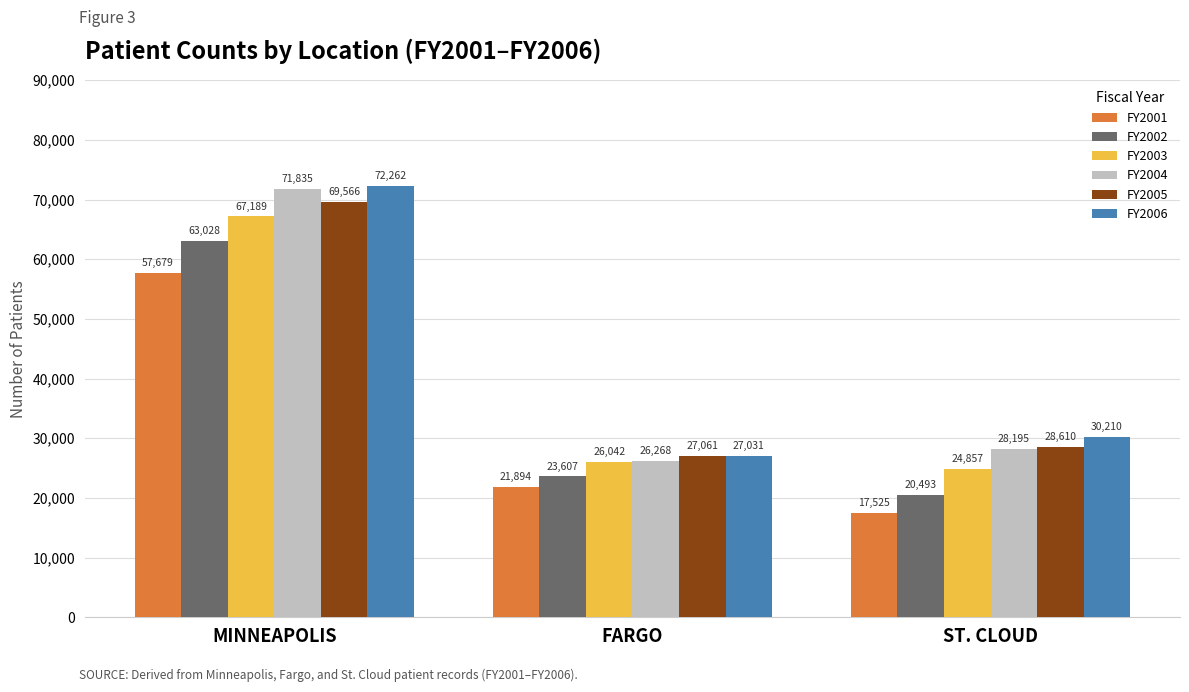

What is the average value of the FY2001 series?

32366